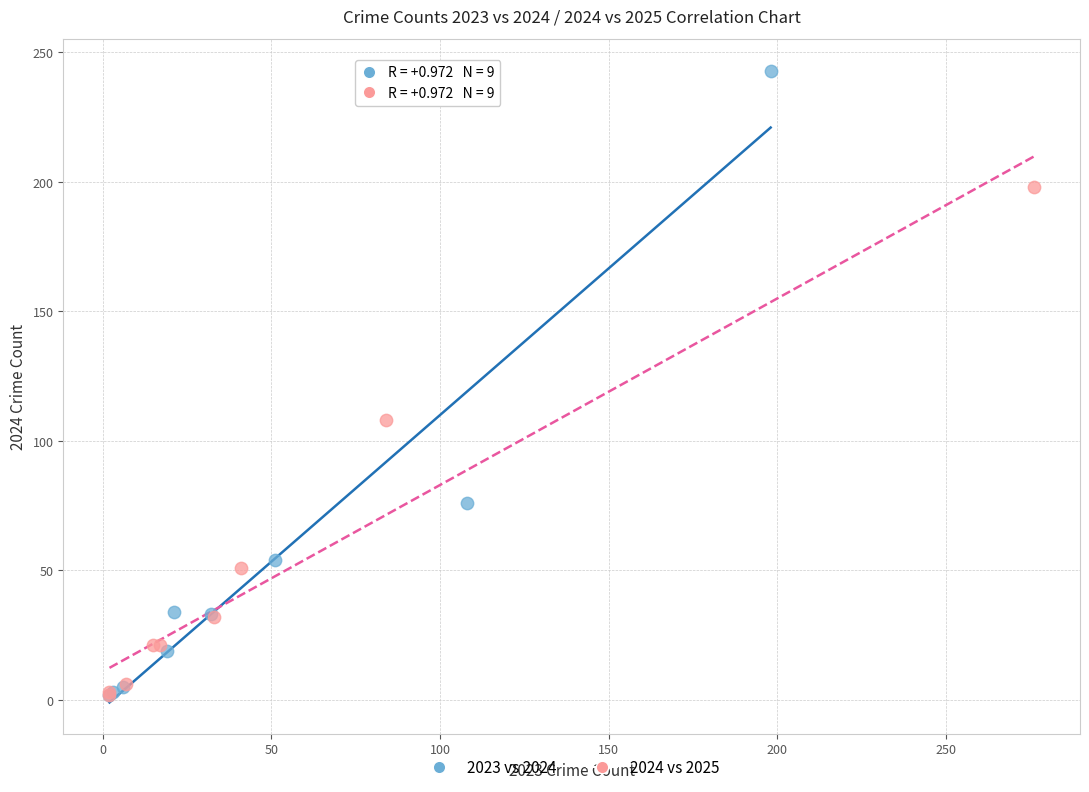

Which series has the widest spread of Y values?

2023 vs 2024